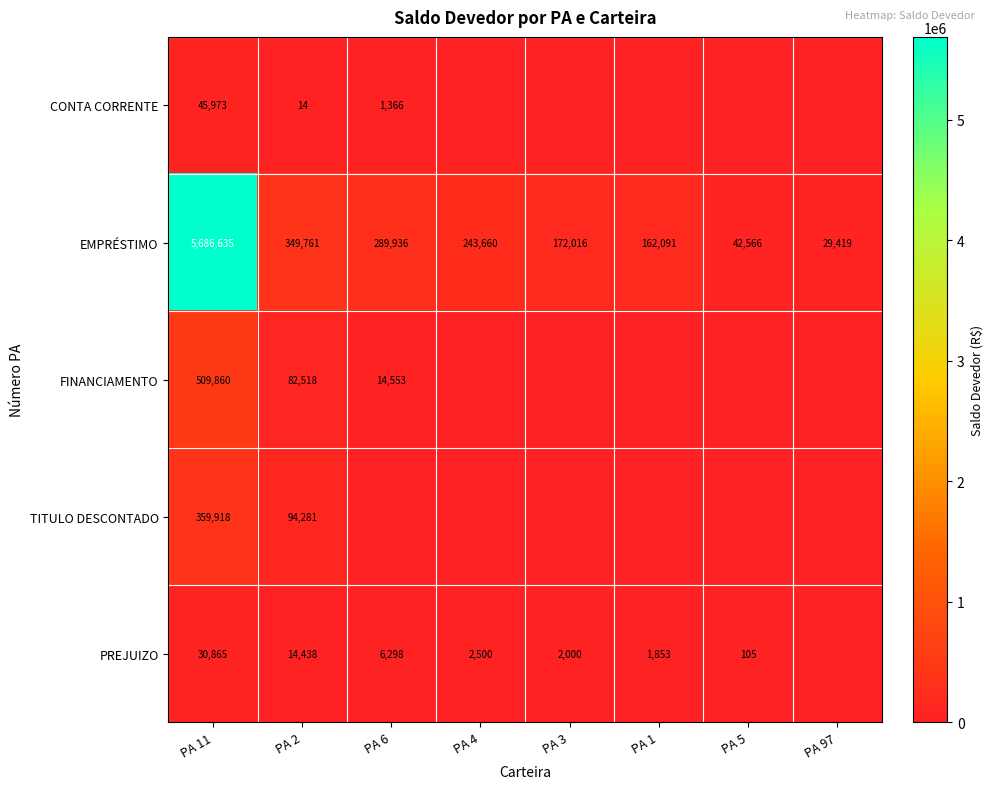

What is the difference between the PREJUIZO values at PA 2 and PA 6?

8140